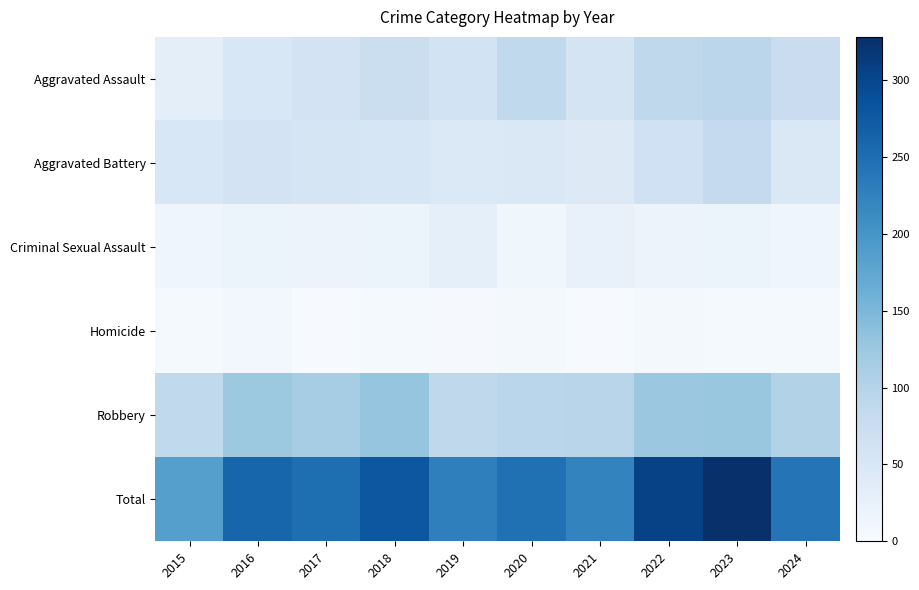

At 2018, list the series in order from smallest to largest.

Homicide, Criminal Sexual Assault, Aggravated Battery, Aggravated Assault, Robbery, Total